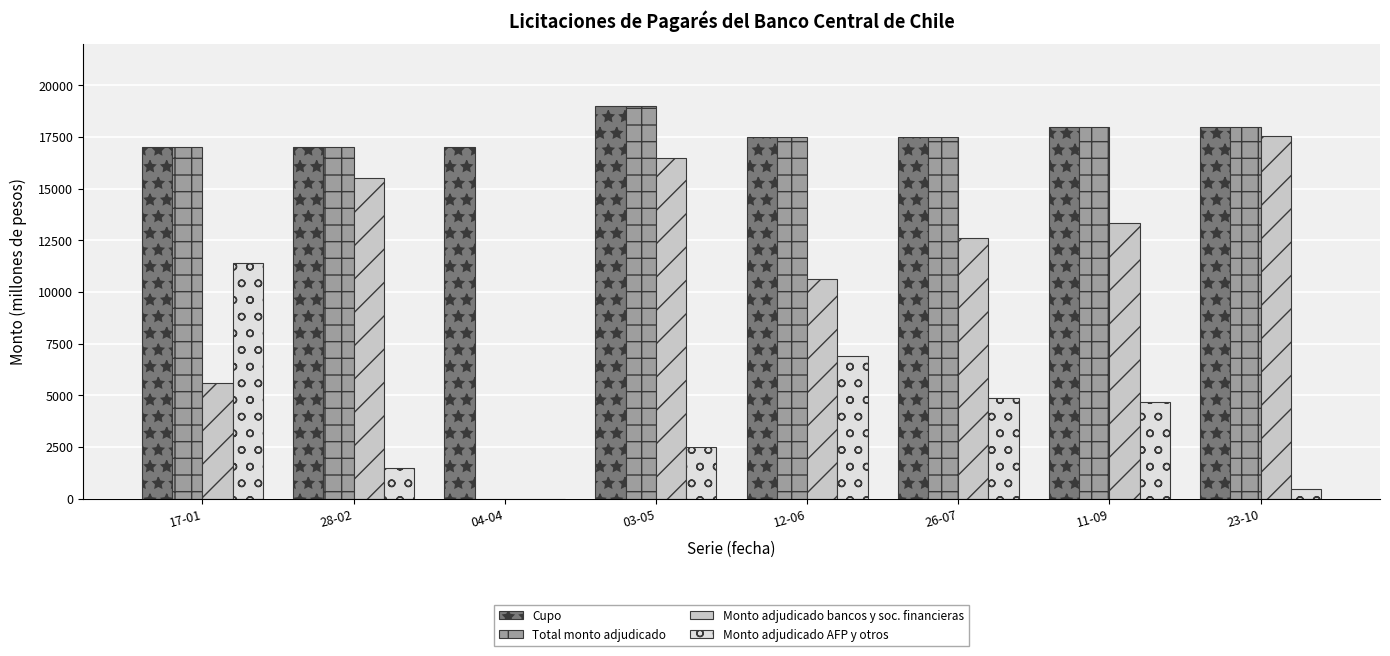

Does the chart contain stacked bars?

No